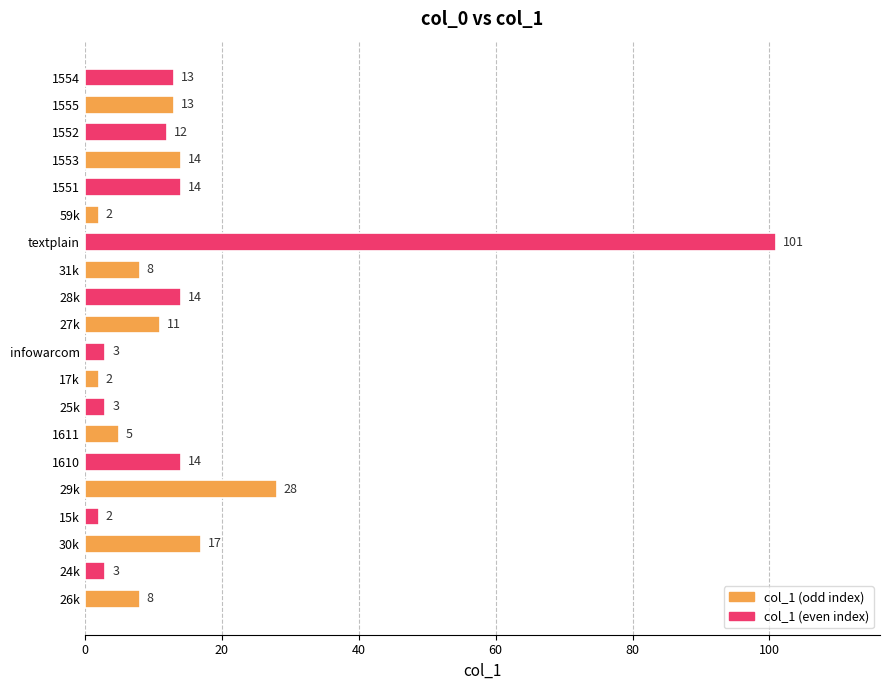

Which category has the highest value across all series?

textplain